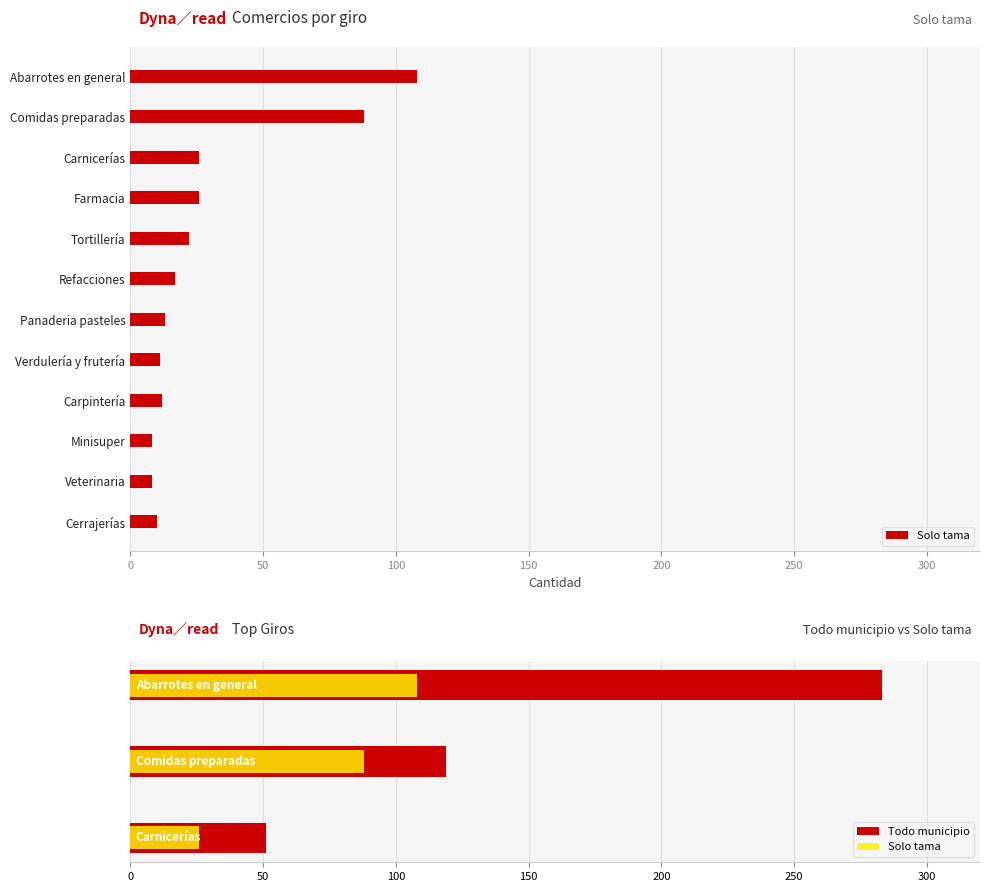

Does the chart contain stacked bars?

No